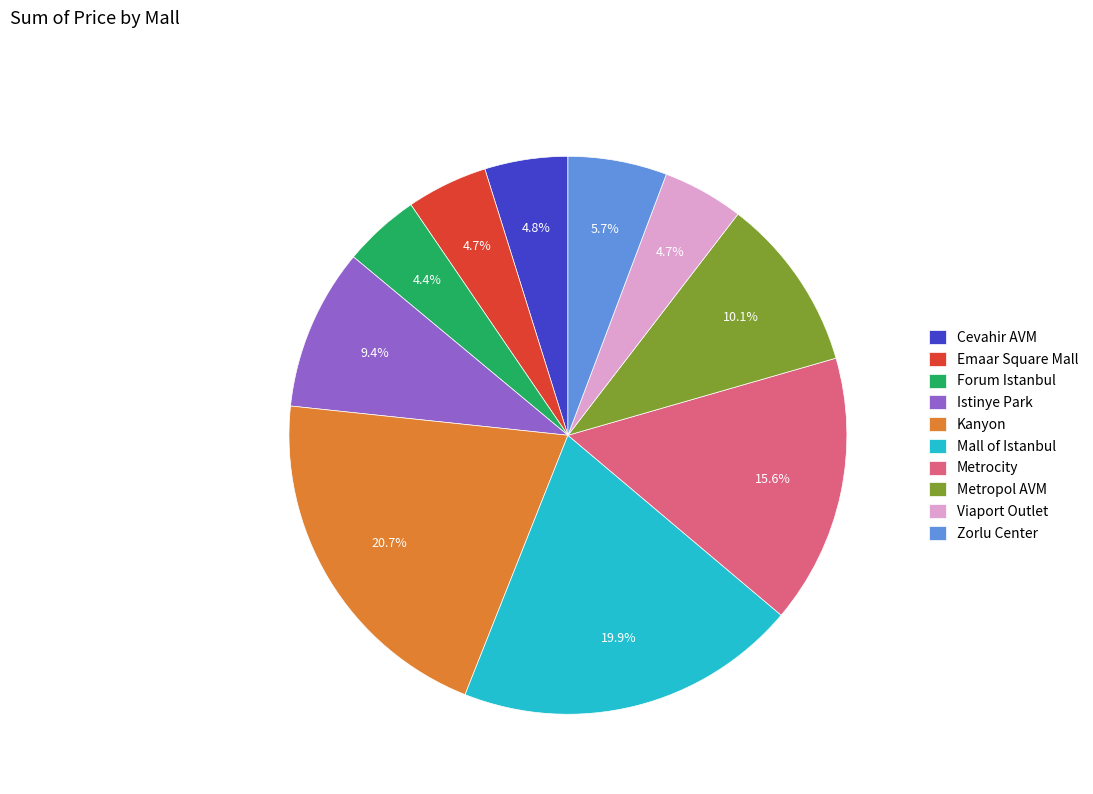

How many slices are in this pie chart?

10